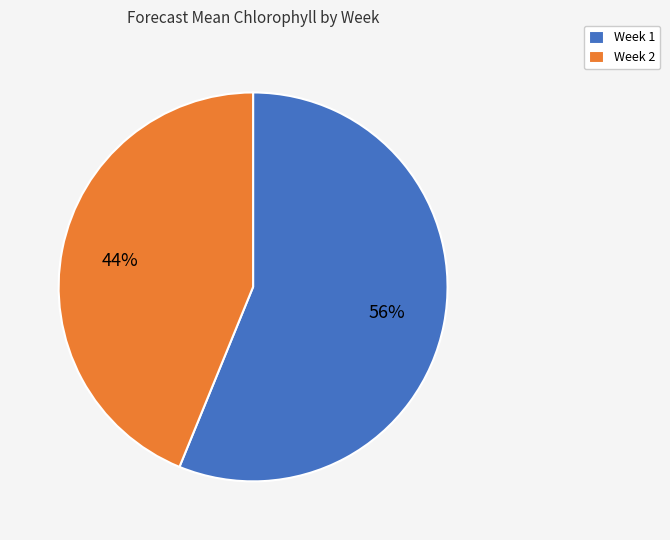

What percentage is the Week 2 slice, to the nearest percent?

44%